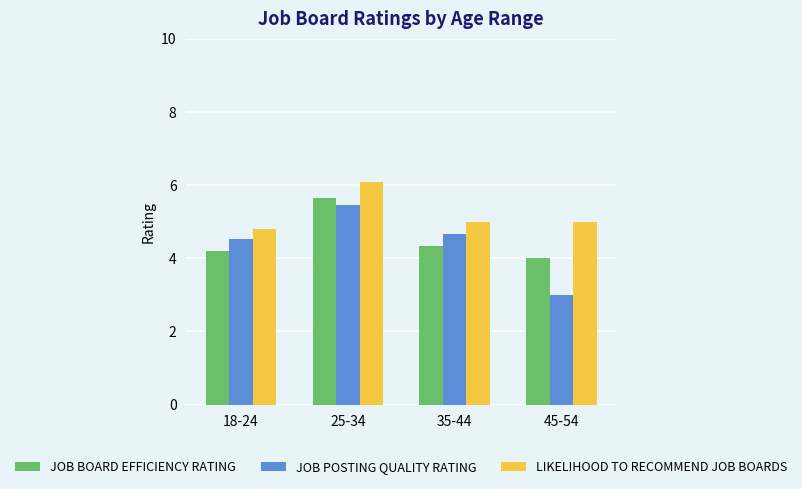

What position from the left is 25-34?

2